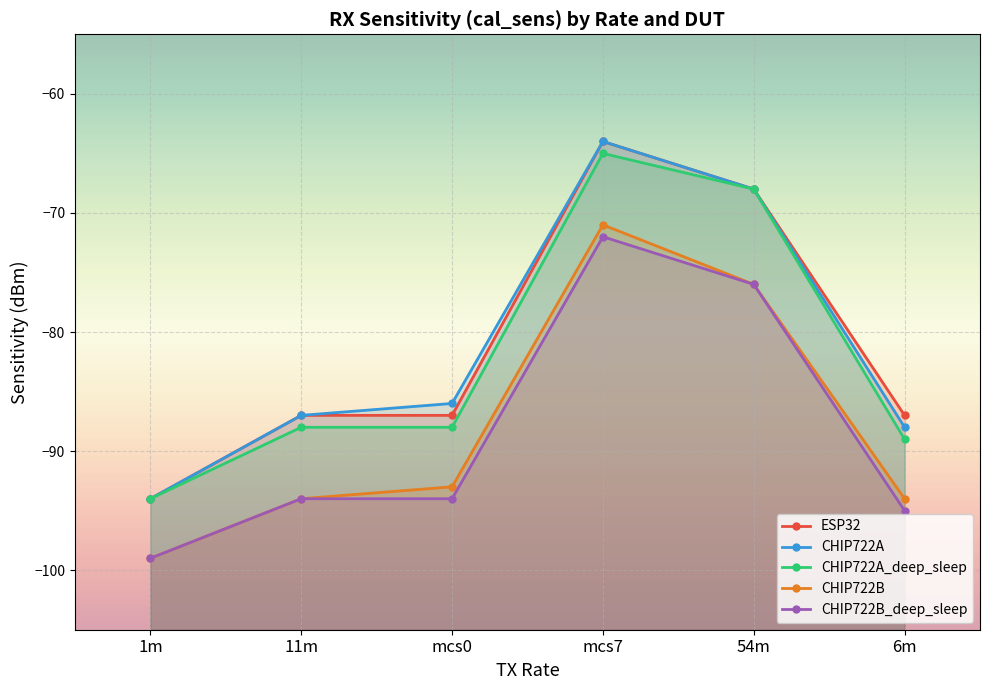

True or false: CHIP722A_deep_sleep has a value of -88 at mcs0.

True